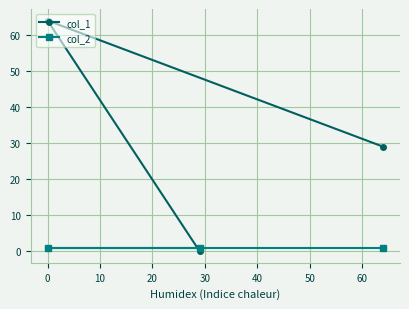

Which series has the largest total across all categories?

col_1